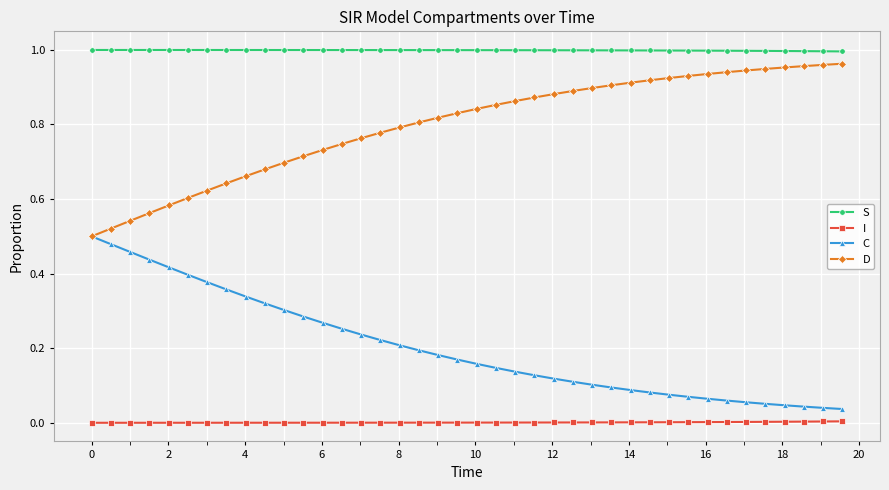

Which series has the largest total across all categories?

S